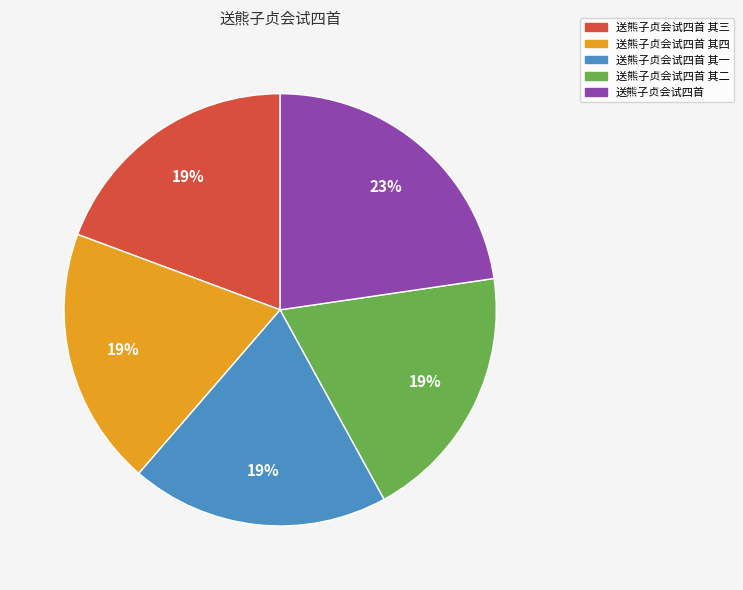

Do 送熊子贞会试四首 其三 and 送熊子贞会试四首 together represent more than half of the pie?

No